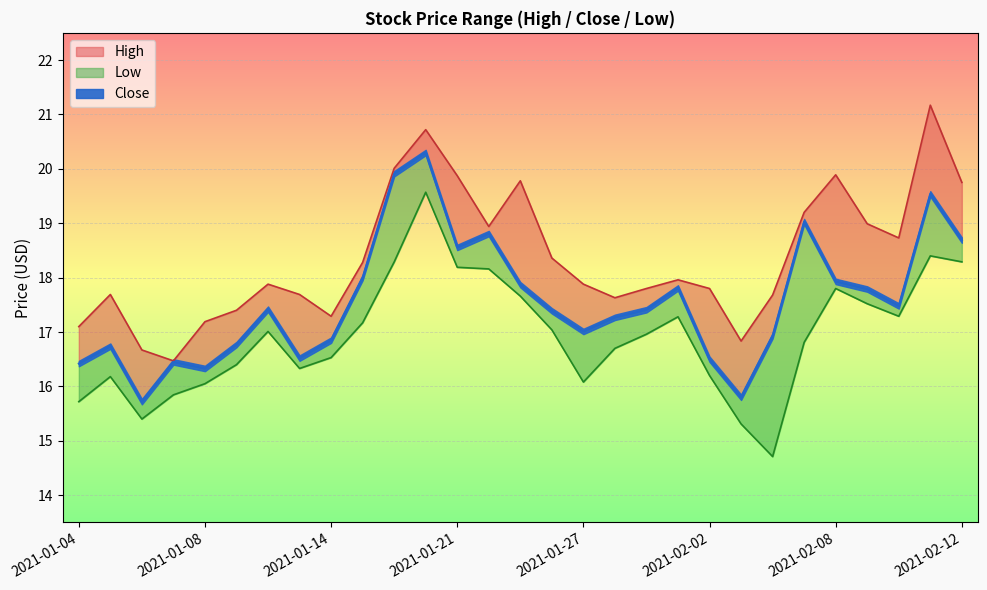

True or false: Close and Low intersect in this chart.

False